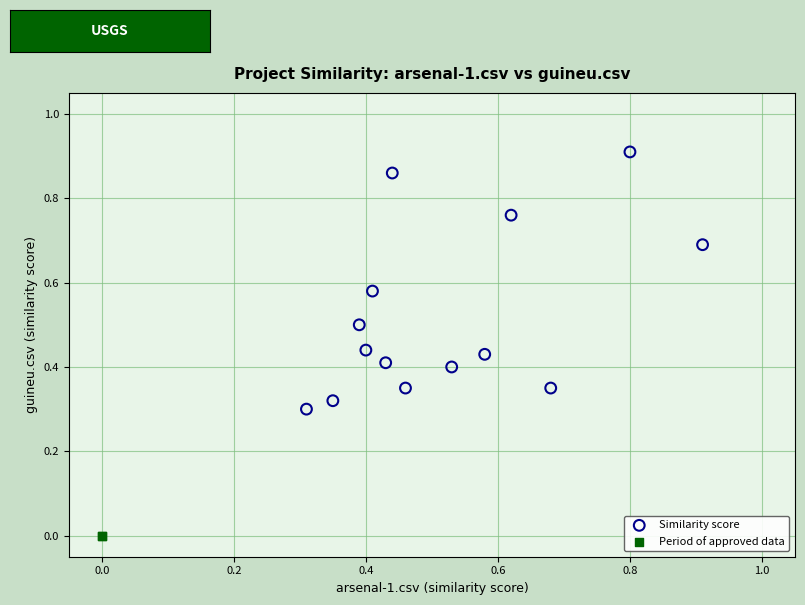

What are all the series names shown in the legend?

Similarity score, Period of approved data